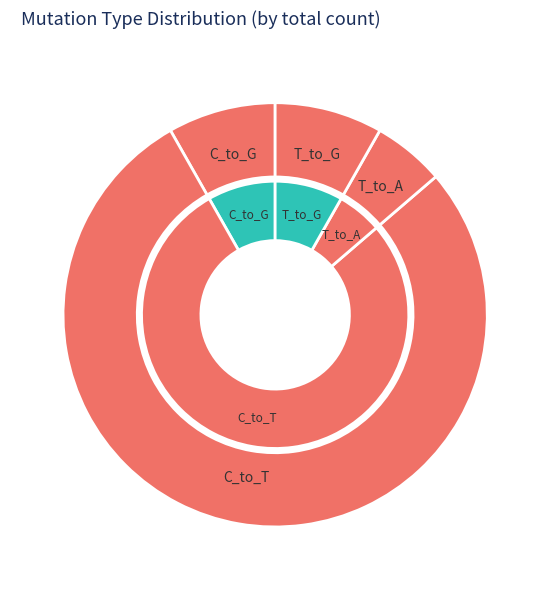

To the nearest percent, what is the combined percentage of C_to_T and C_to_A?

78%